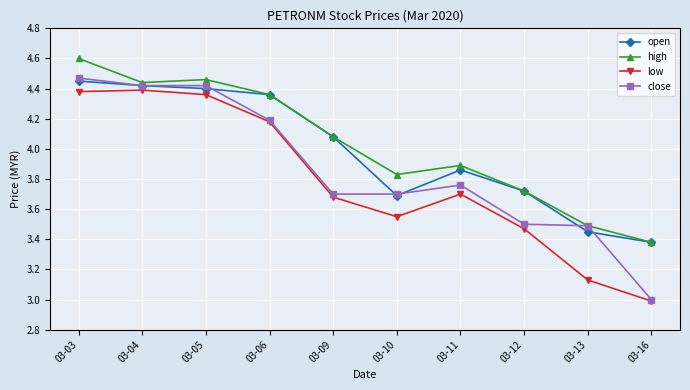

At how many categories does at least one series exceed 4?

5